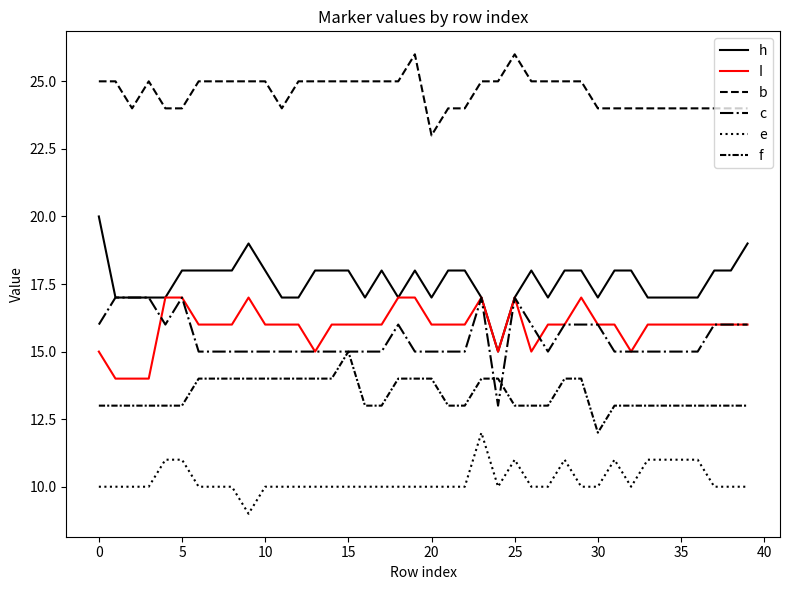

How many lines are shown in the chart?

6